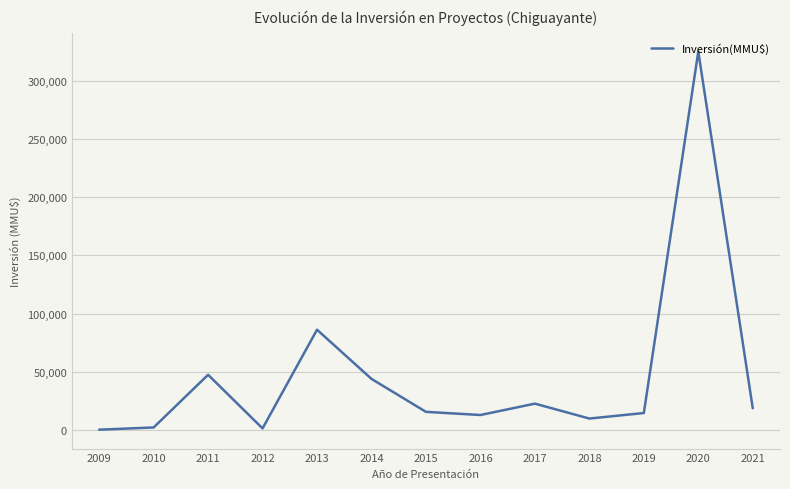

What is the ratio of the value at 2014 to the value at 2015?

2.8